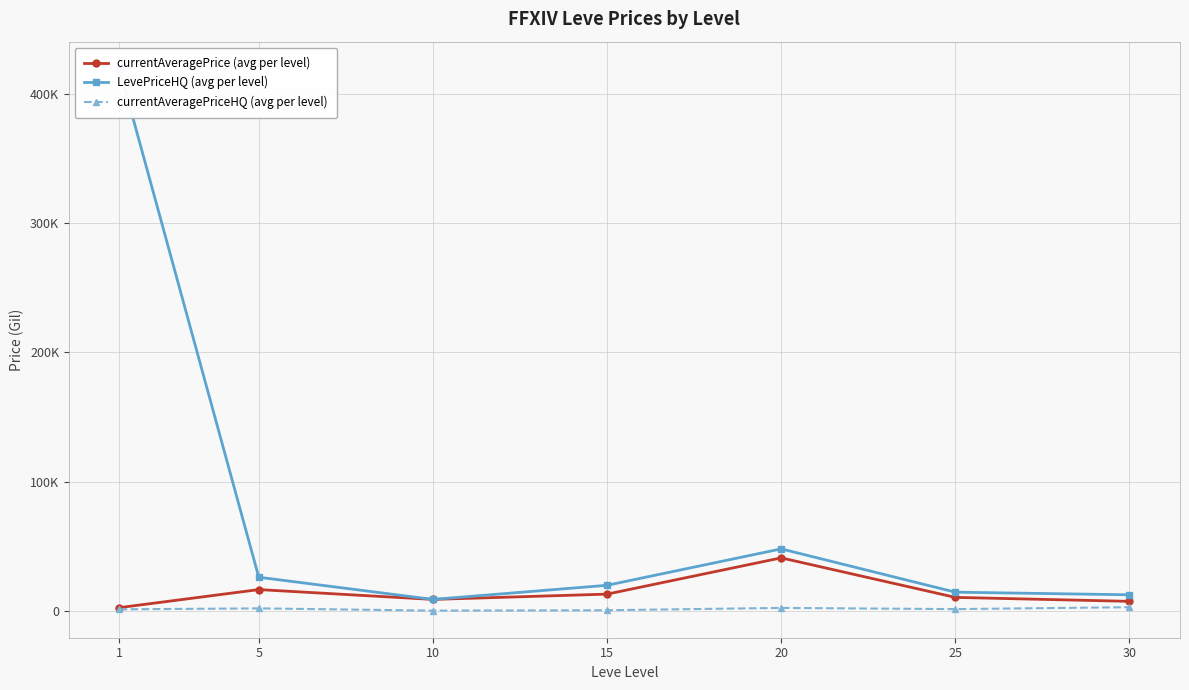

How many times do currentAveragePrice (avg per level) and LevePriceHQ (avg per level) cross each other?

2